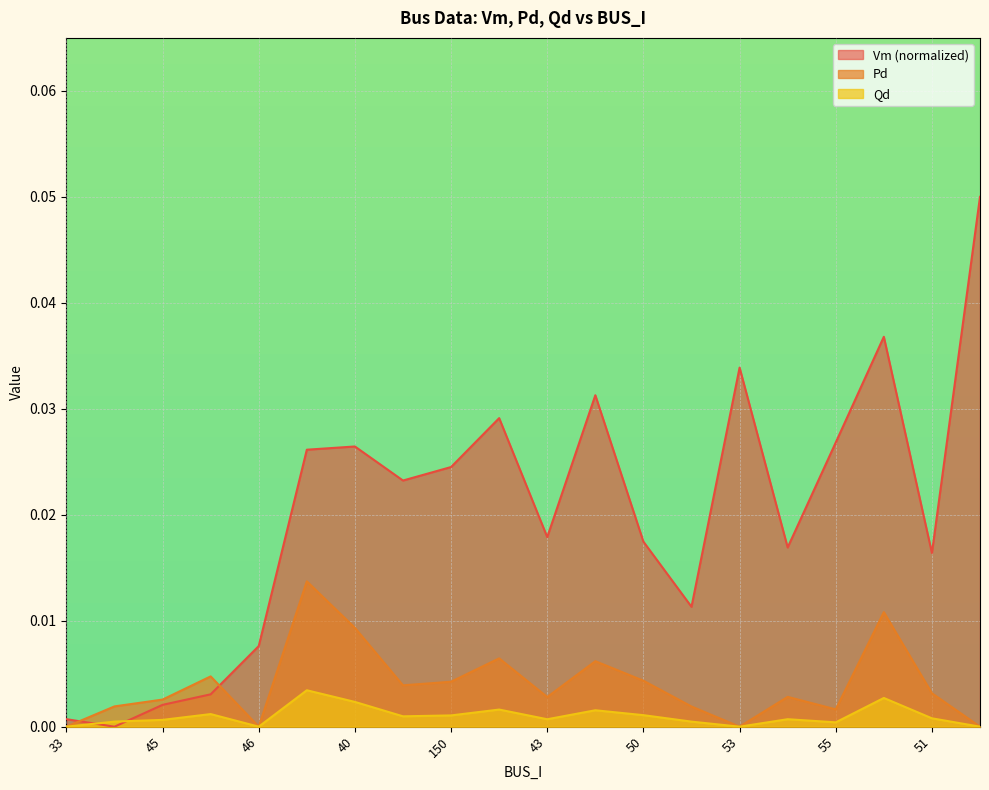

True or false: Qd and Pd intersect in this chart.

False